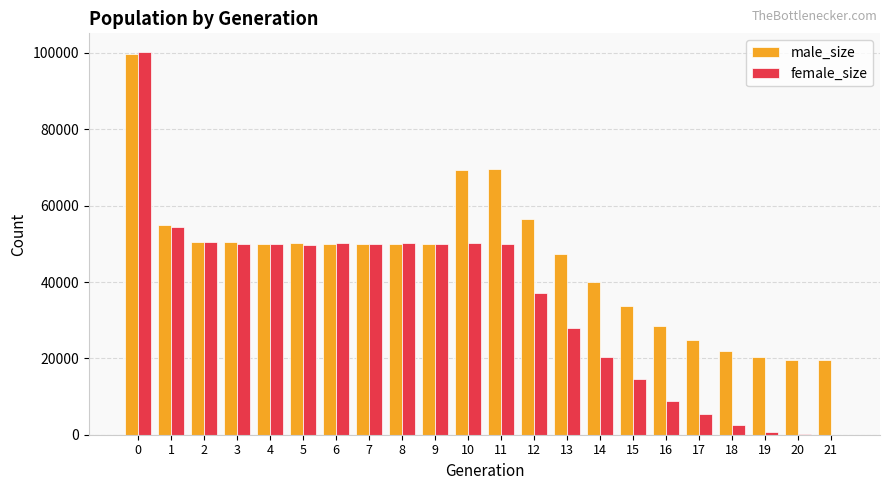

What is the approximate value of female_size at 5?

49751